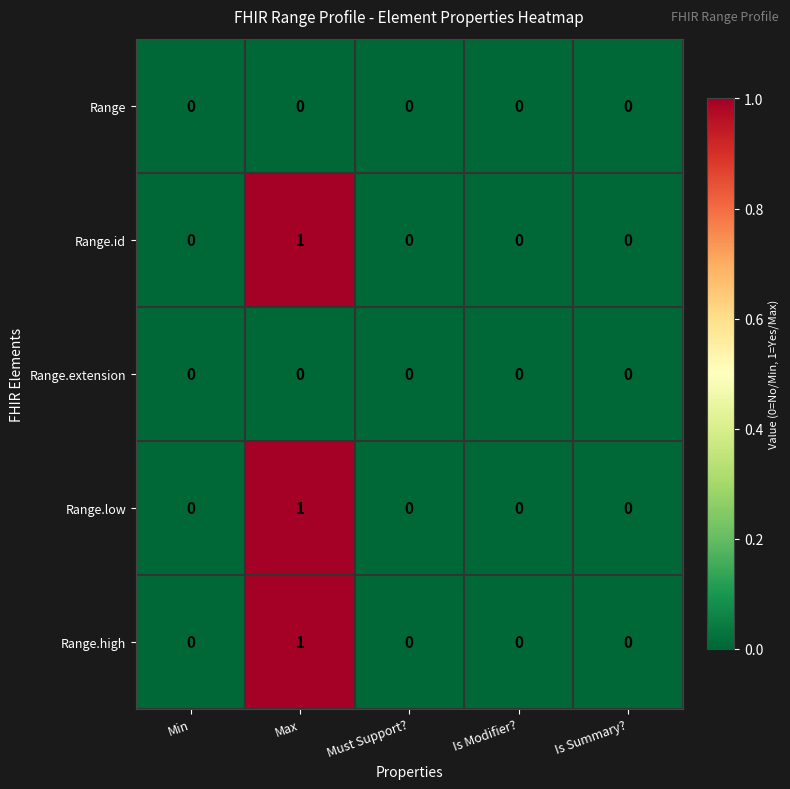

How many Range.high values are between 0 and 1?

5